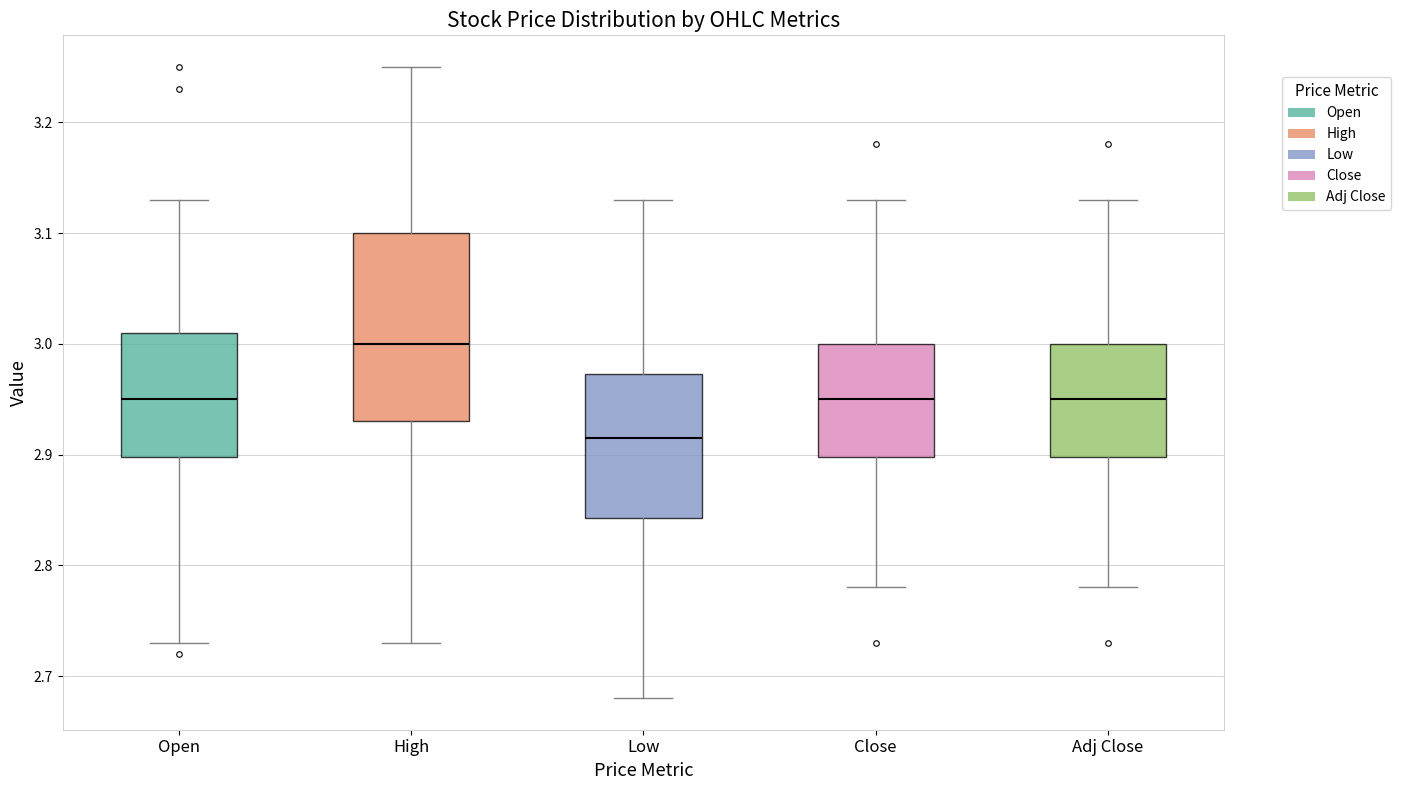

Reading left to right, transcribe this box plot: for each box, give where its median line is, the range the box spans, and where its two whiskers end, as read against the y-axis. The values are not printed on the chart, so give them approximately, as read against the axis.

Open: median 2.95, box 2.90 to 3.01, whiskers 2.73 to 3.13
High: median 3.00, box 2.93 to 3.10, whiskers 2.73 to 3.25
Low: median 2.92, box 2.84 to 2.97, whiskers 2.68 to 3.13
Close: median 2.95, box 2.90 to 3.00, whiskers 2.78 to 3.13
Adj Close: median 2.95, box 2.90 to 3.00, whiskers 2.78 to 3.13